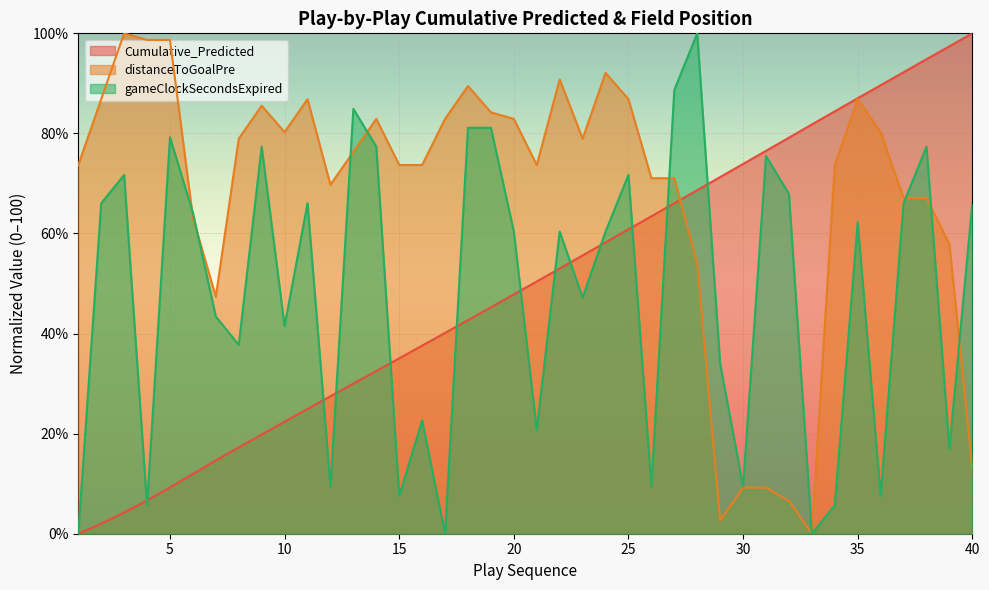

Is it true that distanceToGoalPre equals 125.2 at 16?

False